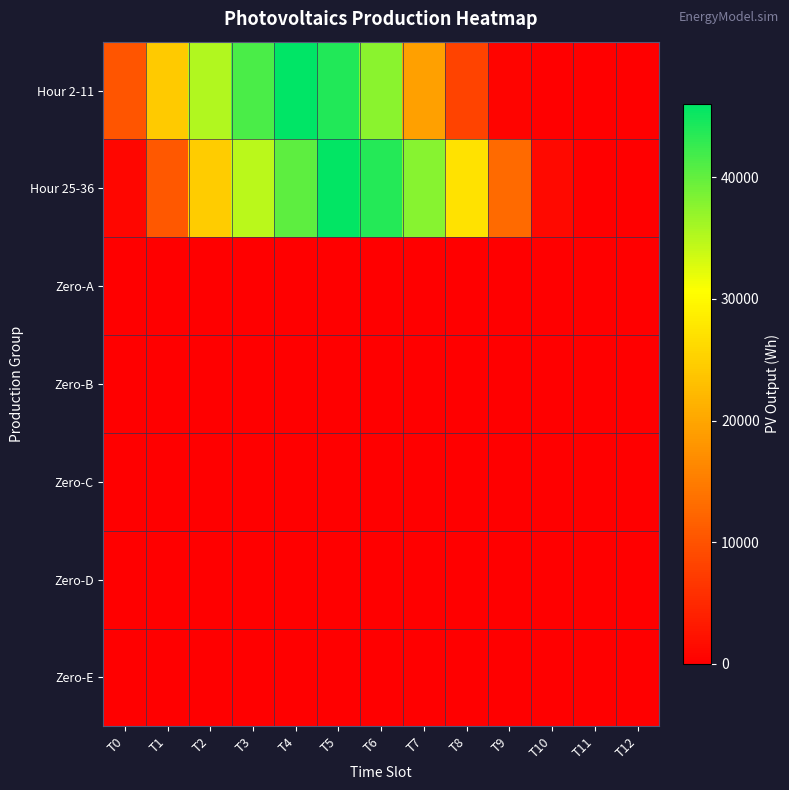

Reading left to right, extract all data points from this chart.

Hour 2-11: T0=10385.1	T1=24415.2	T2=35350.4	T3=41402.7	T4=46010.6	T5=44016.1	T6=37688.8	T7=19394.6	T8=8115.5	T9=619.0	T10=0.0	T11=0.0	T12=0.0
Hour 25-36: T0=756.5	T1=10728.9	T2=24484.0	T3=34800.2	T4=40302.3	T5=45735.5	T6=43809.8	T7=37826.3	T8=27166.2	T9=12929.7	T10=1238.0	T11=0.0	T12=0.0
Zero-A: T0=0.0	T1=0.0	T2=0.0	T3=0.0	T4=0.0	T5=0.0	T6=0.0	T7=0.0	T8=0.0	T9=0.0	T10=0.0	T11=0.0	T12=0.0
Zero-B: T0=0.0	T1=0.0	T2=0.0	T3=0.0	T4=0.0	T5=0.0	T6=0.0	T7=0.0	T8=0.0	T9=0.0	T10=0.0	T11=0.0	T12=0.0
Zero-C: T0=0.0	T1=0.0	T2=0.0	T3=0.0	T4=0.0	T5=0.0	T6=0.0	T7=0.0	T8=0.0	T9=0.0	T10=0.0	T11=0.0	T12=0.0
Zero-D: T0=0.0	T1=0.0	T2=0.0	T3=0.0	T4=0.0	T5=0.0	T6=0.0	T7=0.0	T8=0.0	T9=0.0	T10=0.0	T11=0.0	T12=0.0
Zero-E: T0=0.0	T1=0.0	T2=0.0	T3=0.0	T4=0.0	T5=0.0	T6=0.0	T7=0.0	T8=0.0	T9=0.0	T10=0.0	T11=0.0	T12=0.0